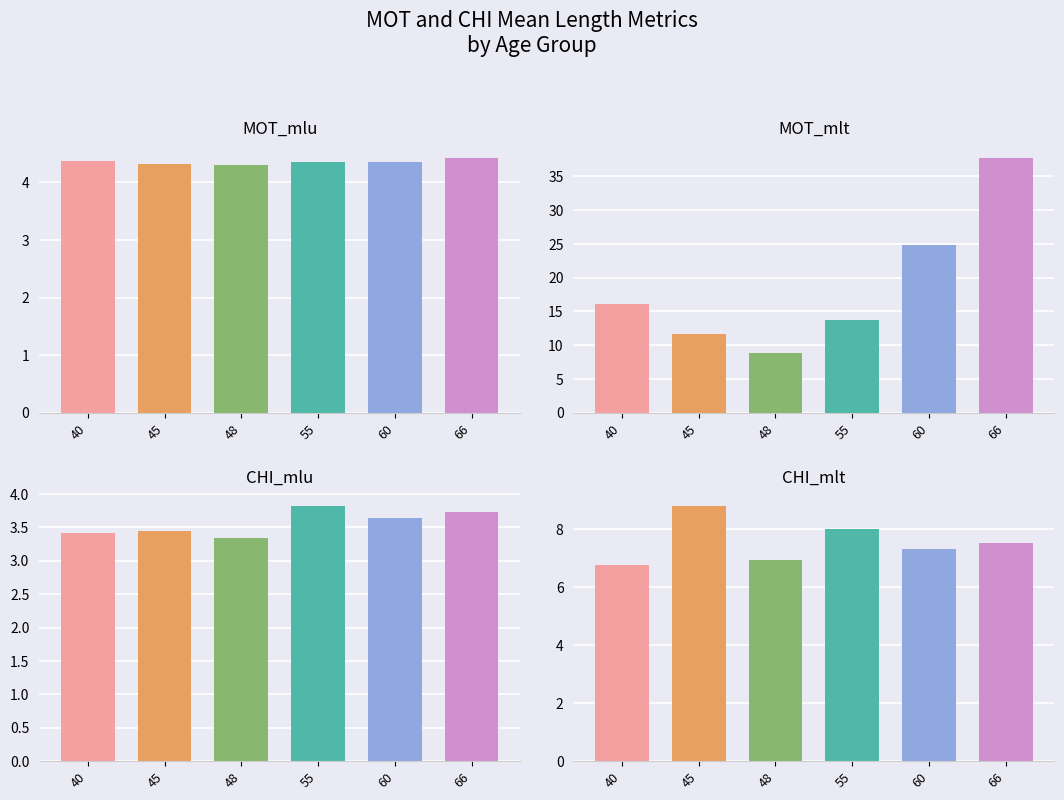

What is the difference between the maximum and minimum values in the MOT_mlt series?

28.9